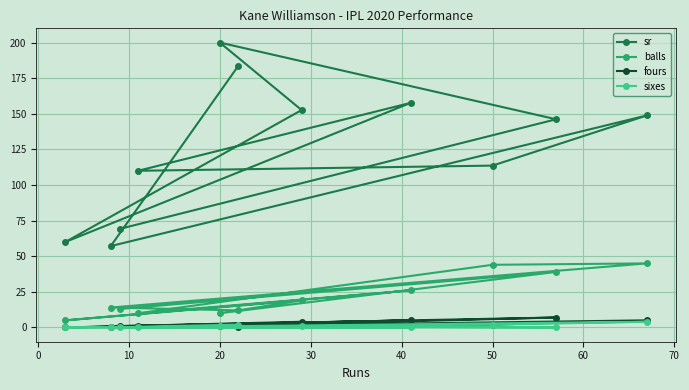

Which series has the largest total across all categories?

sr